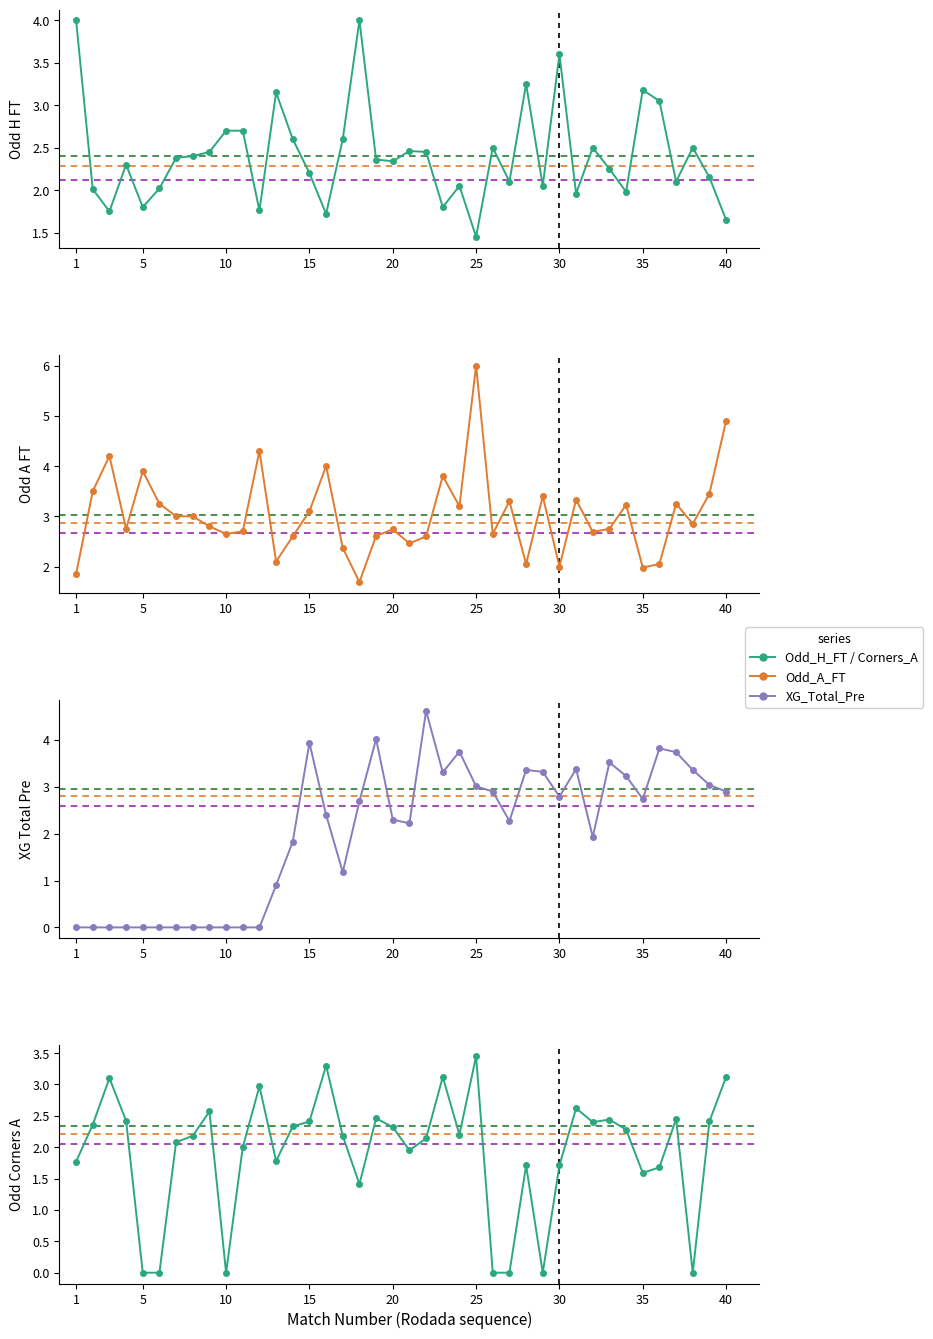

Reading left to right, list all the values displayed in this chart.

Odd_H_FT: 4.0	2.0	1.8	2.3	1.8	2.0	2.4	2.4	2.5	2.7	2.7	1.8	3.1	2.6	2.2	1.7	2.6	4.0	2.4	2.3	2.5	2.5	1.8	2.0	1.4	2.5	2.1	3.2	2.0	3.6	2.0	2.5	2.2	2.0	3.2	3.0	2.1	2.5	2.1	1.6
Odd_A_FT: 1.9	3.5	4.2	2.8	3.9	3.2	3.0	3.0	2.8	2.6	2.7	4.3	2.1	2.6	3.1	4.0	2.4	1.7	2.6	2.7	2.5	2.6	3.8	3.2	6.0	2.6	3.3	2.0	3.4	2.0	3.3	2.7	2.8	3.2	2.0	2.0	3.2	2.9	3.5	4.9
XG_Total_Pre: 0.0	0.0	0.0	0.0	0.0	0.0	0.0	0.0	0.0	0.0	0.0	0.0	0.9	1.8	3.9	2.4	1.2	2.7	4.0	2.3	2.2	4.6	3.3	3.8	3.0	2.9	2.3	3.4	3.3	2.8	3.4	1.9	3.5	3.2	2.7	3.8	3.7	3.4	3.0	2.9
Odd_Corners_A: 1.8	2.4	3.1	2.4	0.0	0.0	2.1	2.2	2.6	0.0	2.0	3.0	1.8	2.3	2.4	3.3	2.2	1.4	2.5	2.3	1.9	2.1	3.1	2.2	3.5	0.0	0.0	1.7	0.0	1.7	2.6	2.4	2.4	2.3	1.6	1.7	2.5	0.0	2.4	3.1